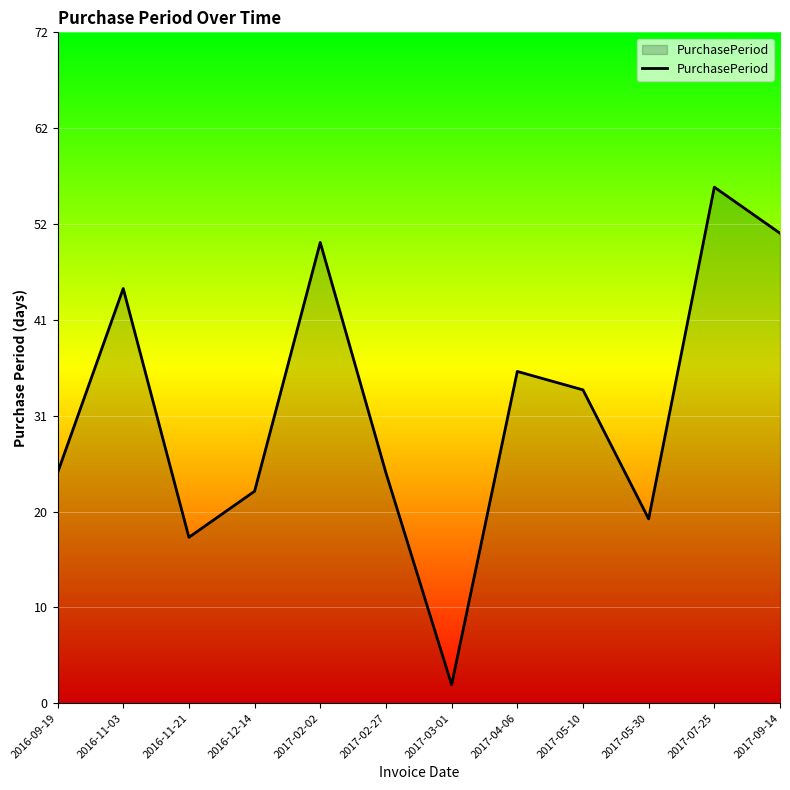

Does the chart display data point markers on the line(s)?

No